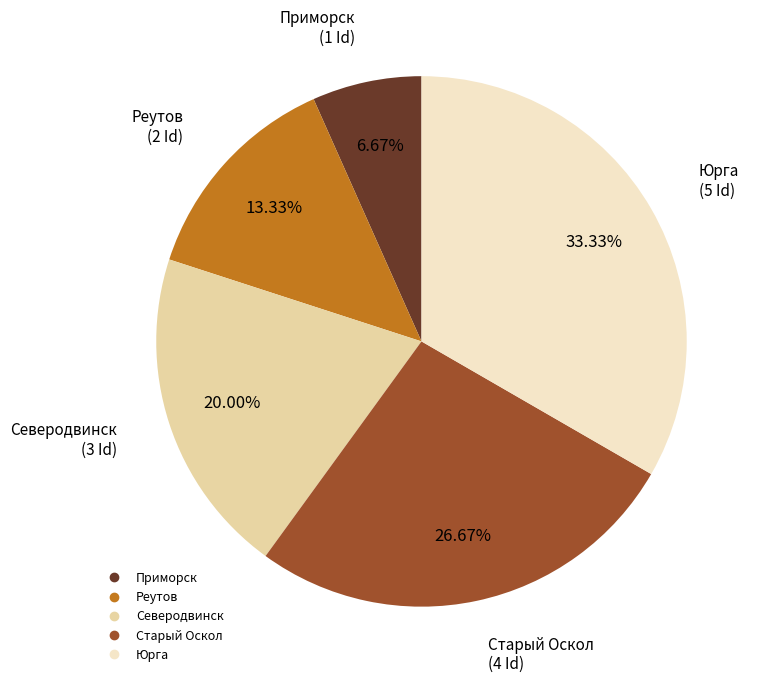

What is the ratio of the value at Приморск to the value at Северодвинск?

0.3